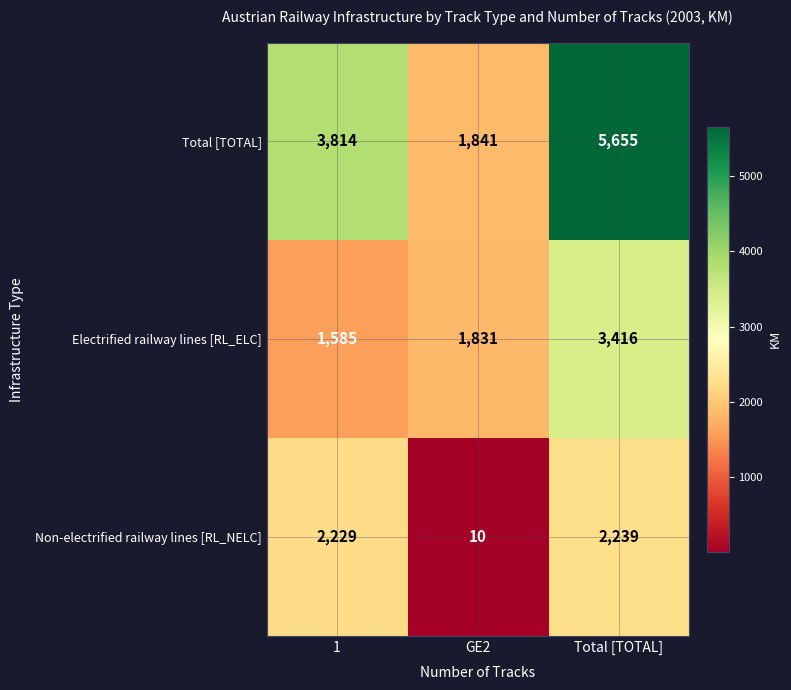

List the series in order of their overall mean, highest first.

Total [TOTAL], Electrified railway lines [RL_ELC], Non-electrified railway lines [RL_NELC]